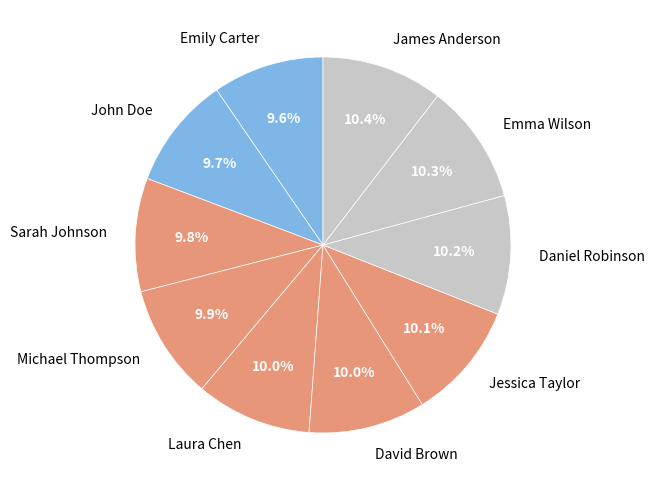

Is Michael Thompson the majority of the pie?

No